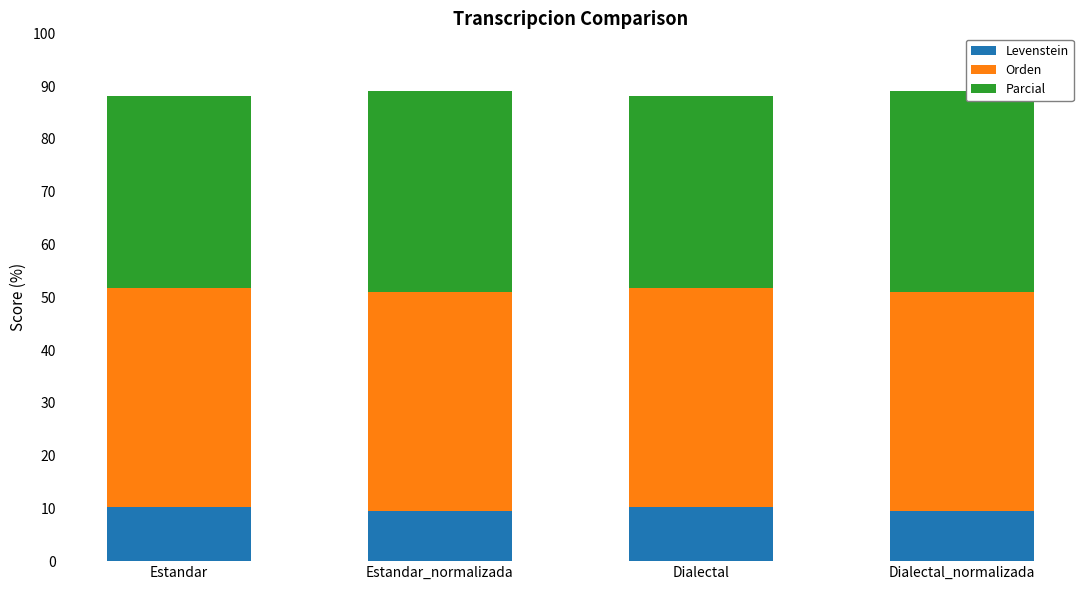

Are the bars horizontal?

No